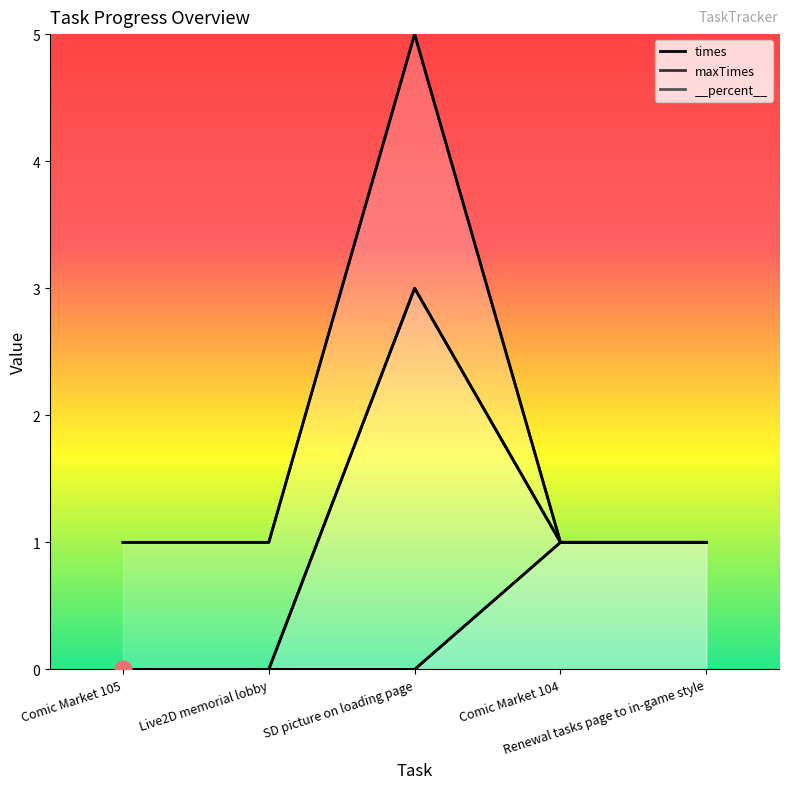

True or false: __percent__ and times cross at least once.

False